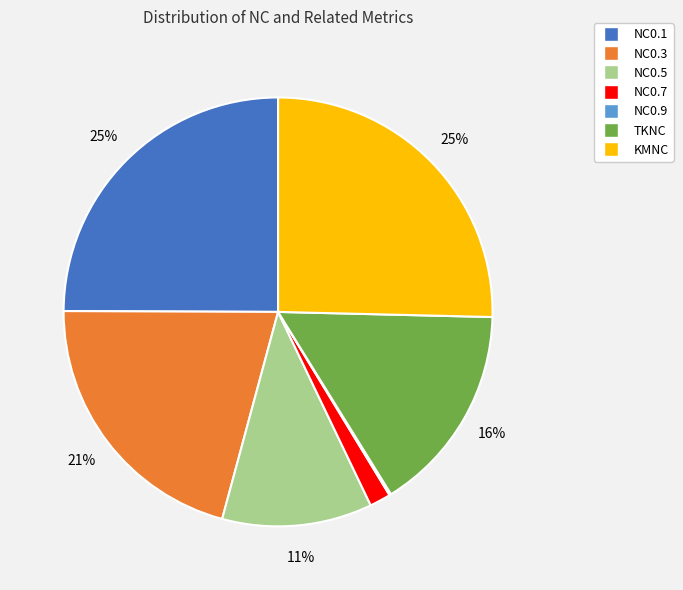

To the nearest percent, what portion does NC0.5 represent?

11%